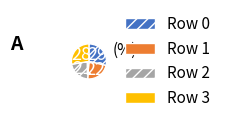

Is it true that Row 3 is 28% of the pie?

True